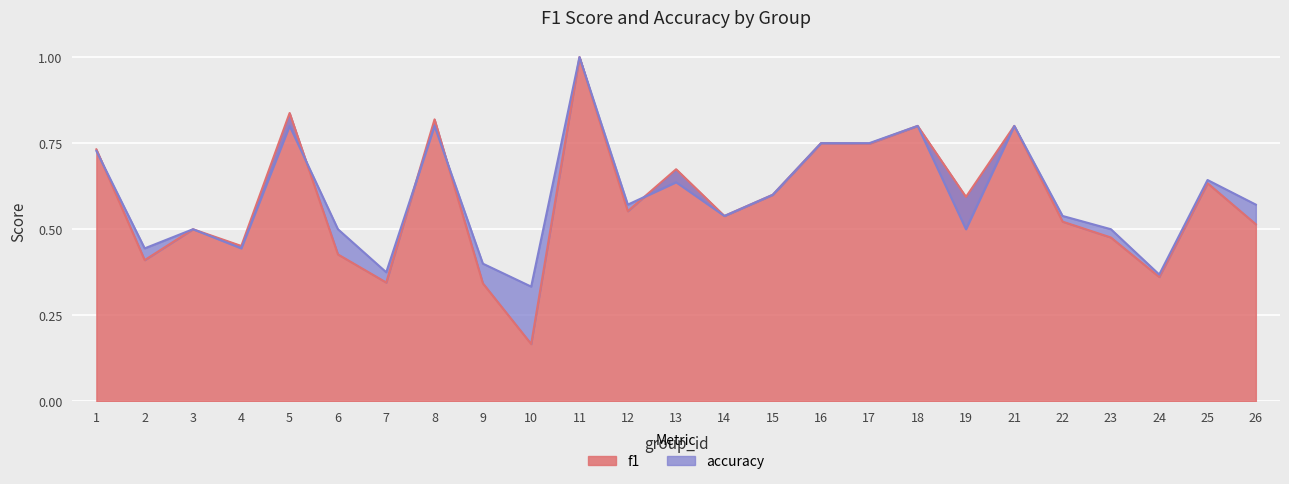

What are all the series names shown in the legend?

f1, accuracy